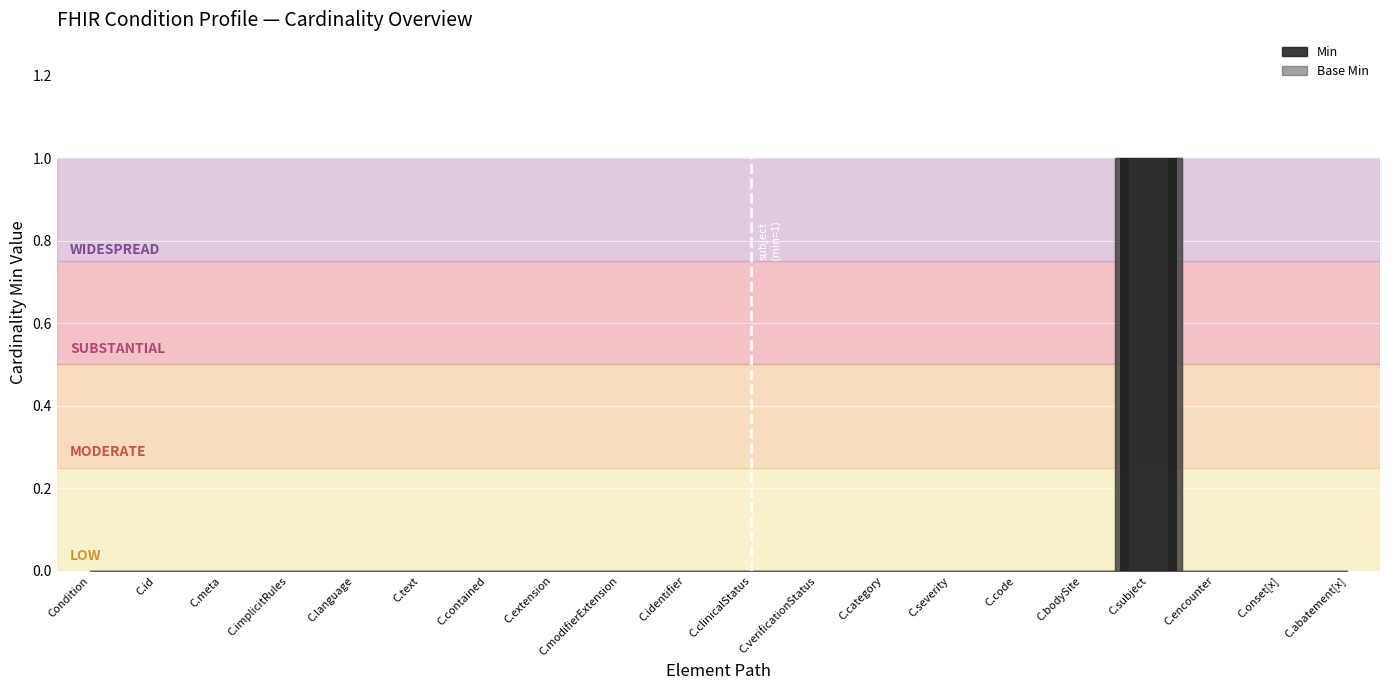

Which series has the widest spread of values?

Min (bar)